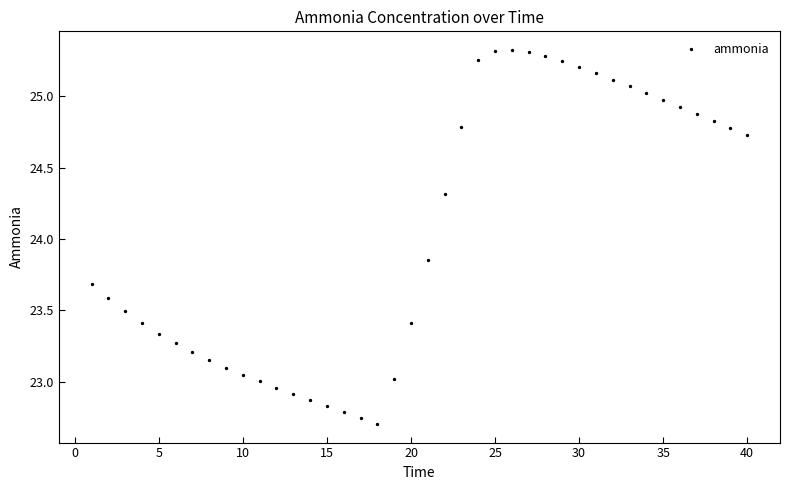

What is the range of X values (max minus min)?

39.0